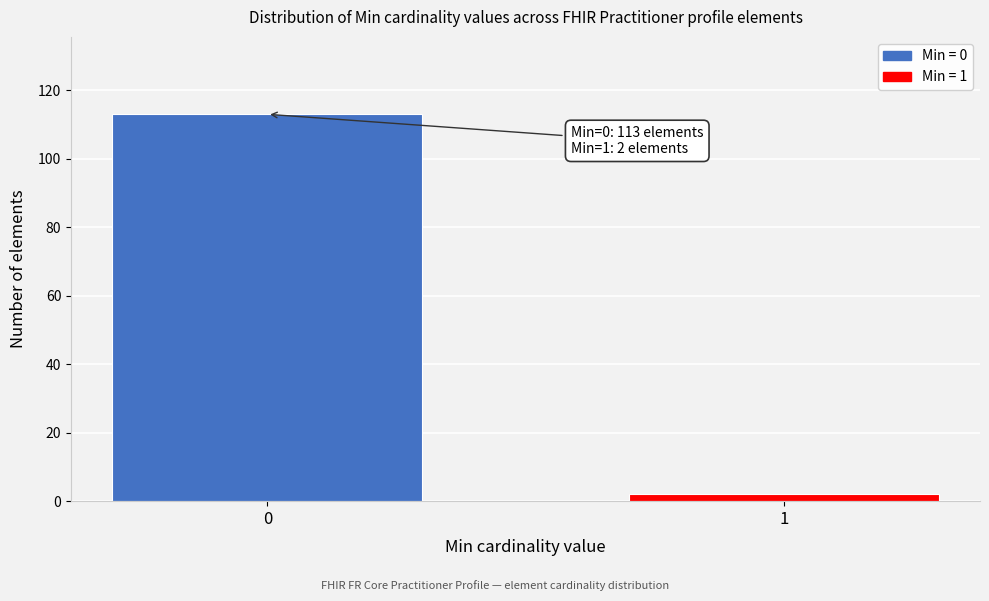

Reading left to right, list all the values displayed in this chart.

0=113	1=2